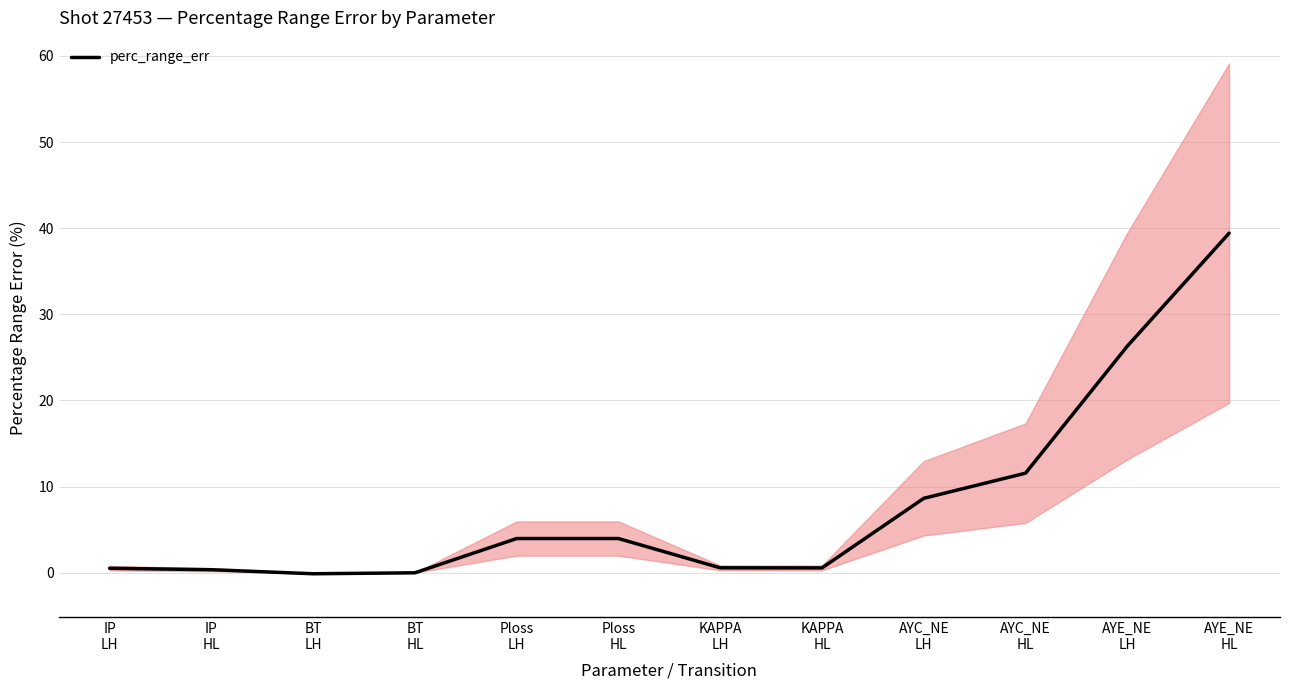

Rank the categories by value from lowest to highest.

BT
LH, BT
HL, IP
HL, IP
LH, KAPPA
HL, KAPPA
LH, Ploss
LH, Ploss
HL, AYC_NE
LH, AYC_NE
HL, AYE_NE
LH, AYE_NE
HL